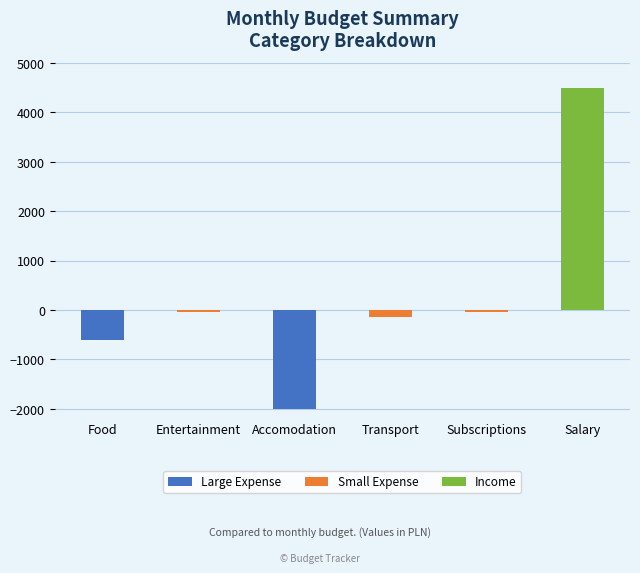

Between Salary and Clothes, which is larger?

Salary